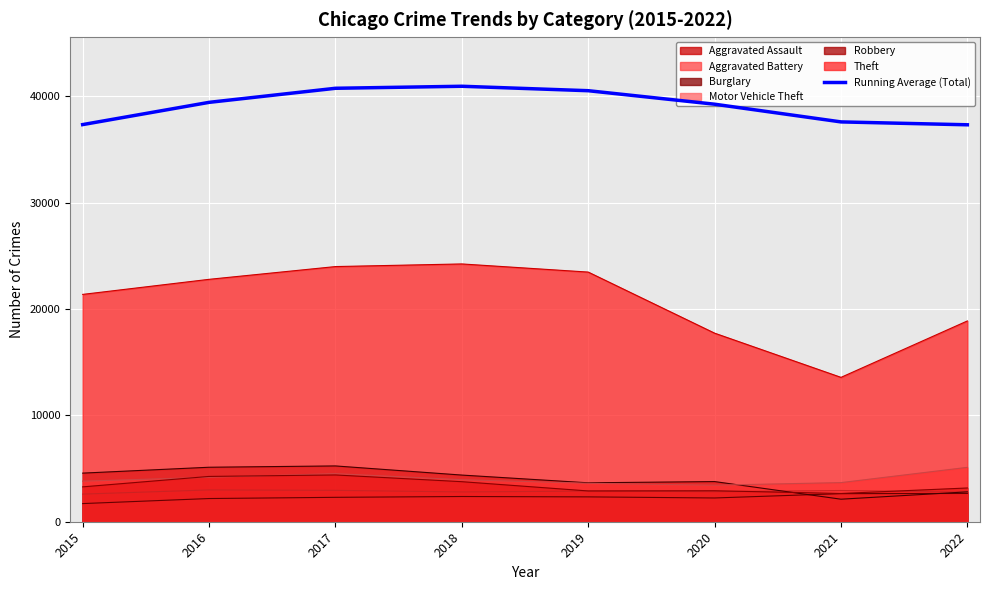

Is it true that the value at 2022 is 22782.7?

False